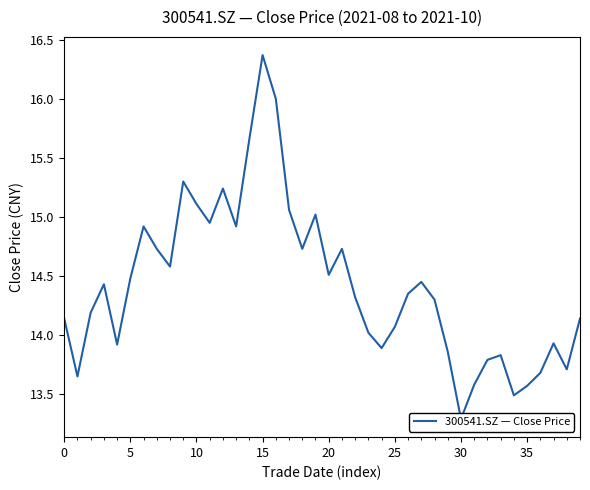

At which label is the value closest to 14?

23